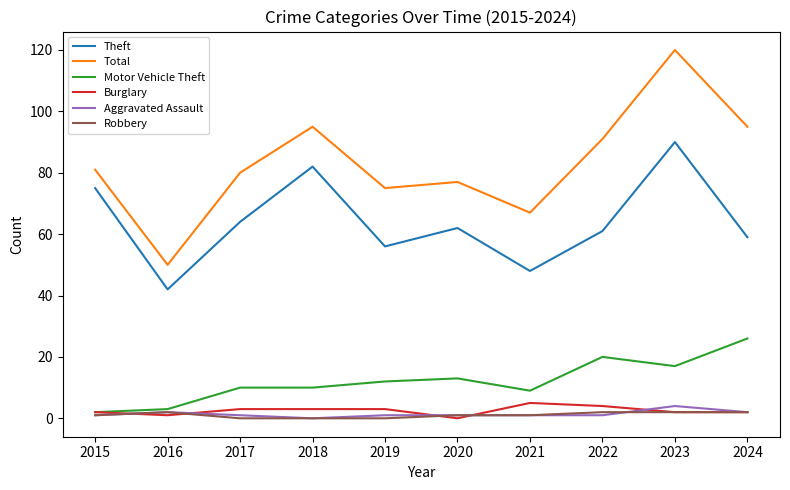

True or false: Total and Motor Vehicle Theft intersect in this chart.

False